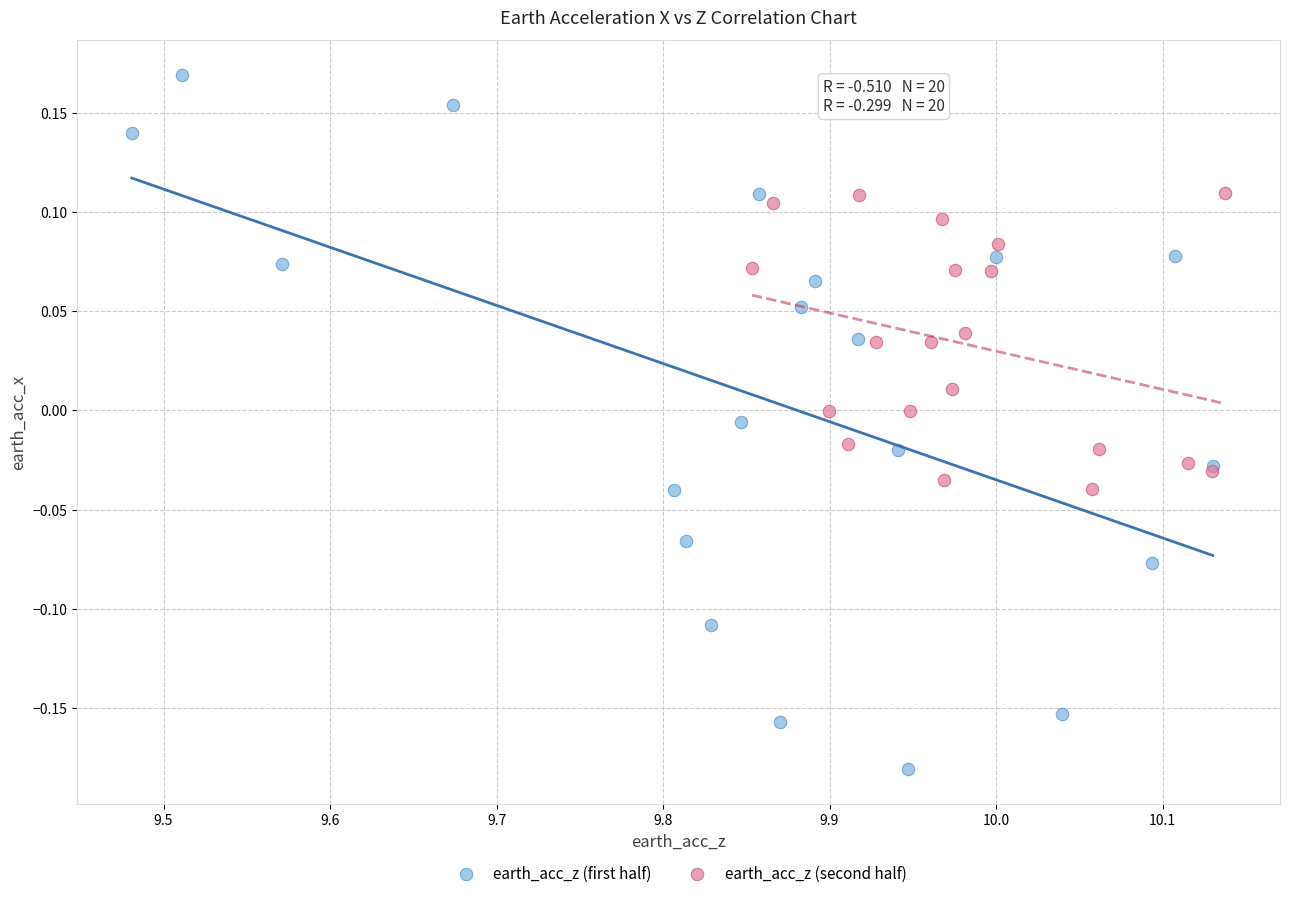

Which series reaches the maximum Y coordinate?

earth_acc_z (first half)